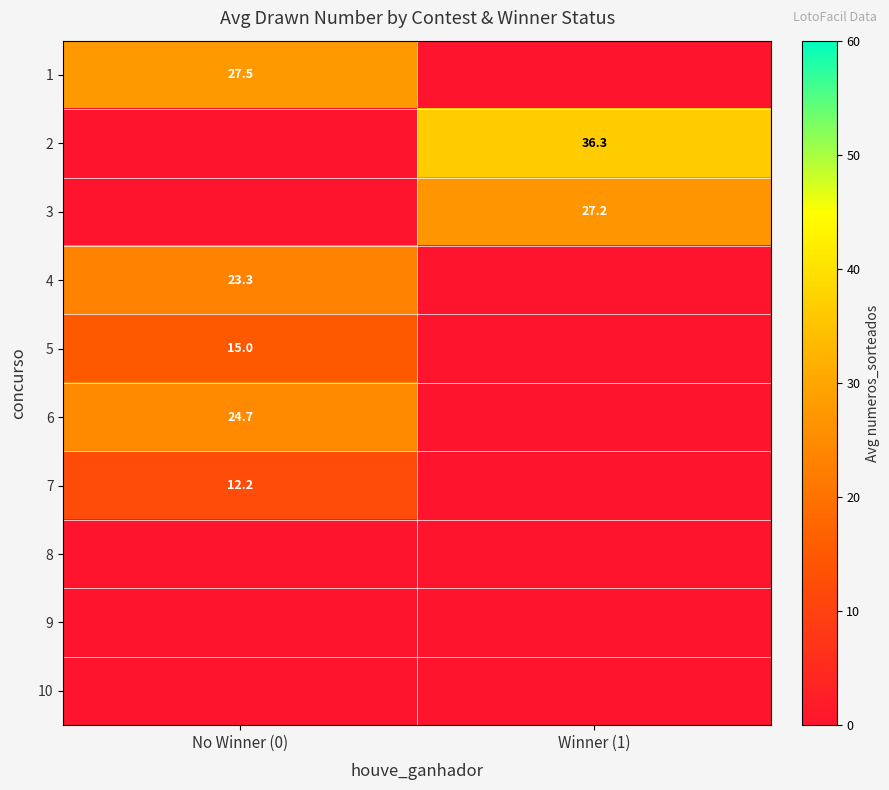

True or false: 3 has a value of 27.2 at Winner (1).

True